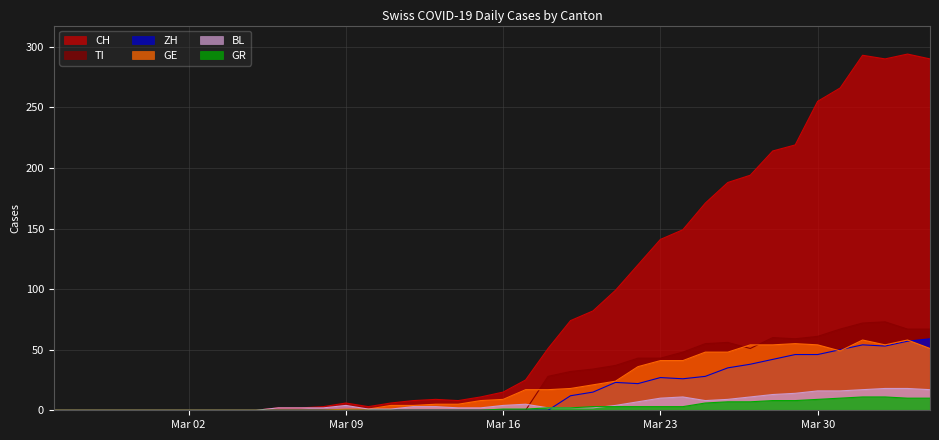

Which series has the largest range (max minus min)?

CH